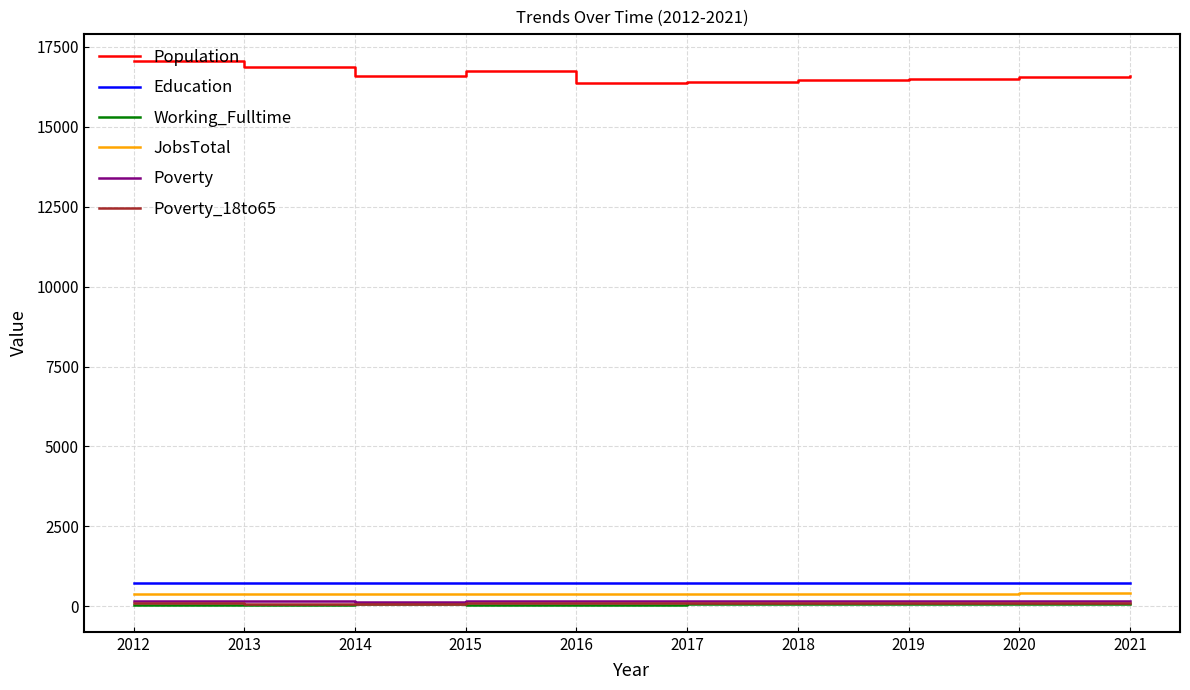

Which series has the largest total across all categories?

Population